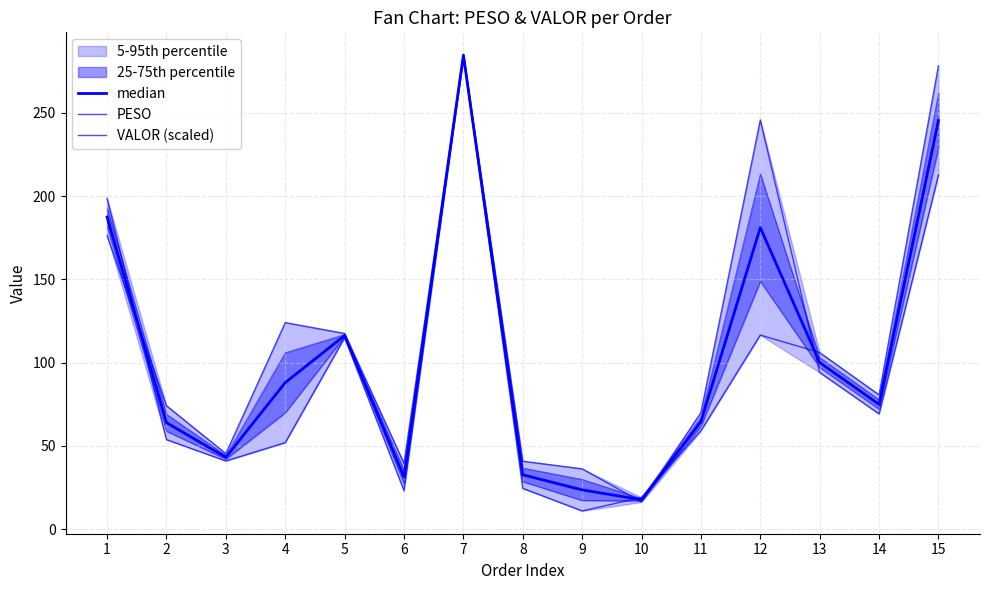

How many interior local peaks does the PESO series have?

3